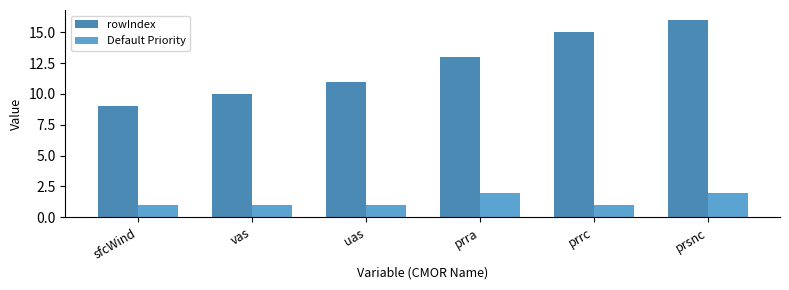

What is the total value across all series at prrc?

16